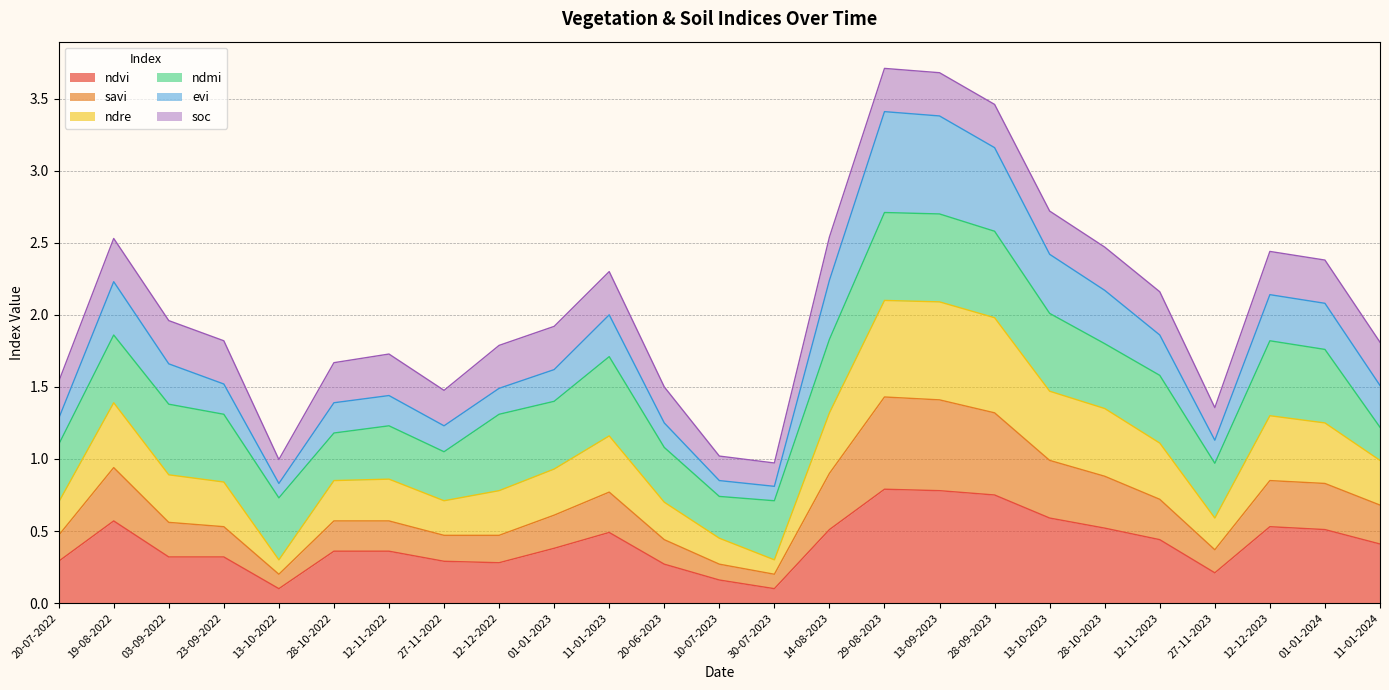

What is the label of the 16th point from the left?

29-08-2023